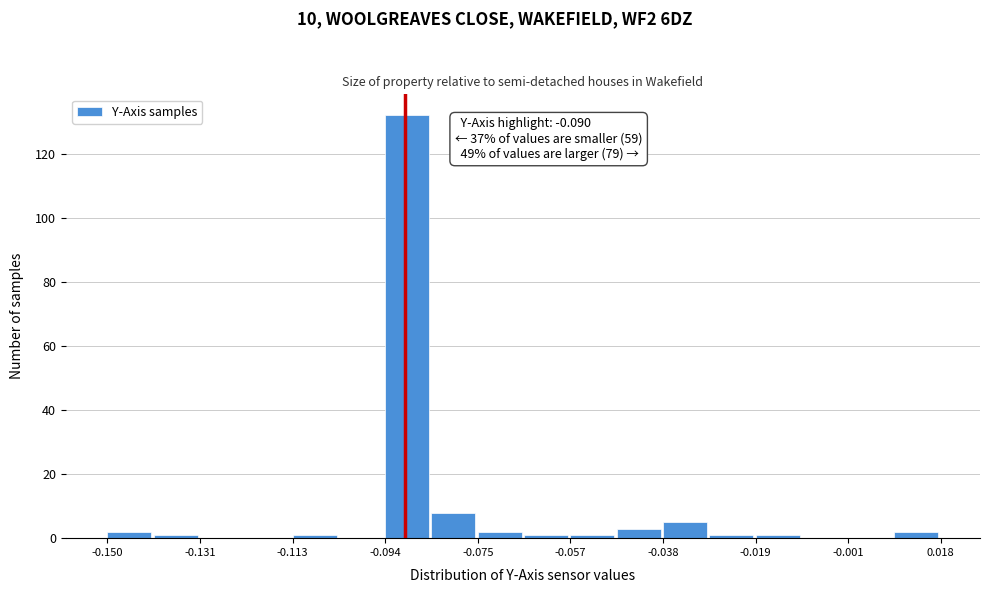

Which range on the x-axis has the tallest bar?

-0.094 to -0.084